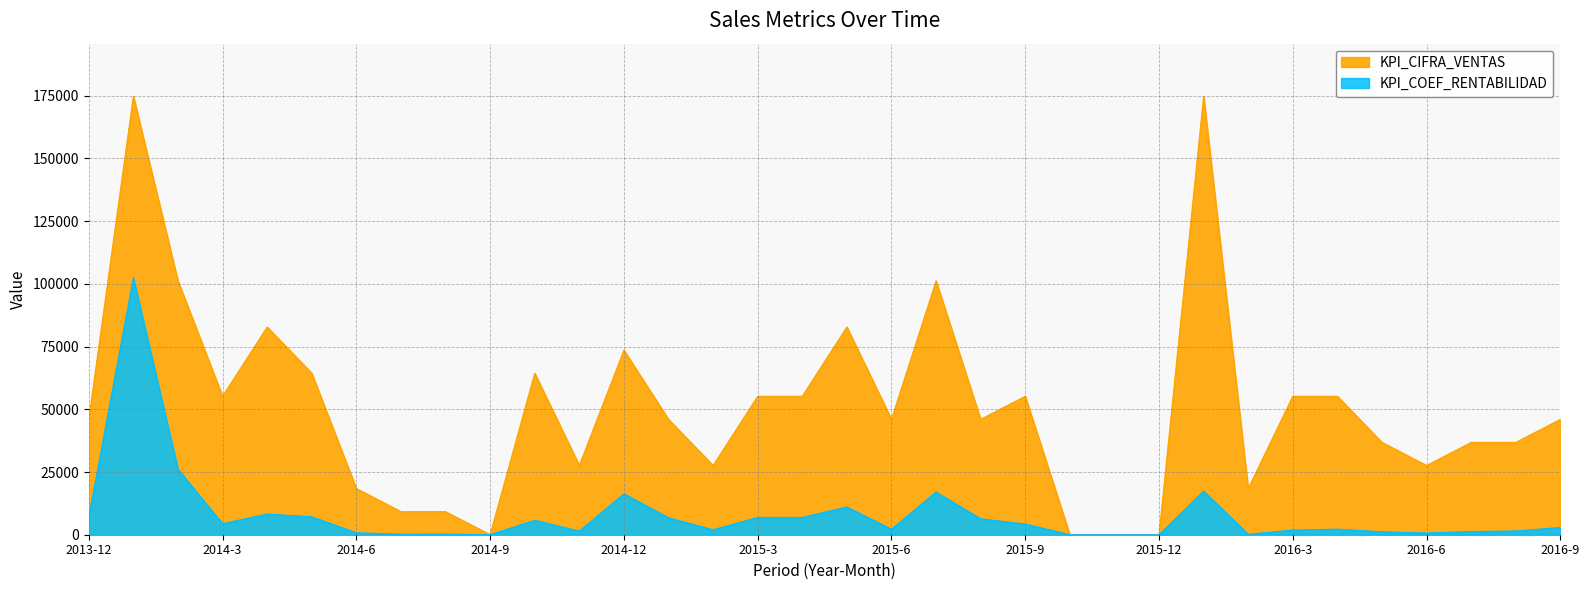

Which series has the widest spread of values?

KPI_CIFRA_VENTAS